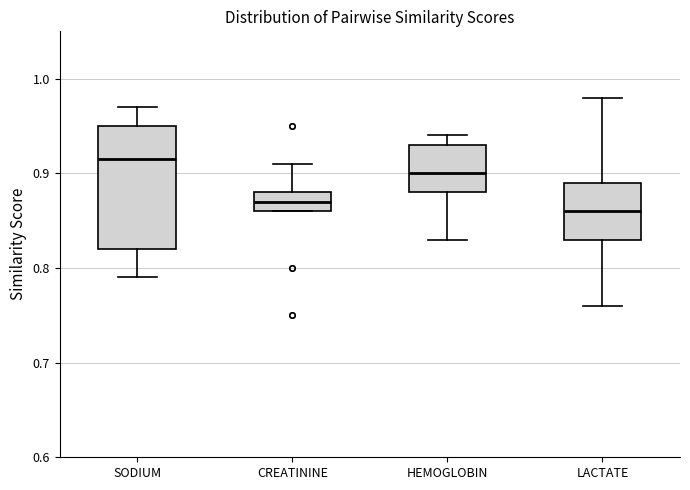

Which box has the highest median line?

SODIUM